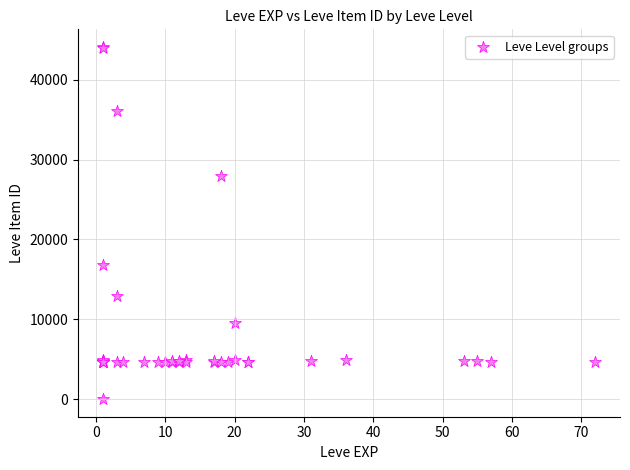

What Y value in the scatter plot is closest to 22050?

16734